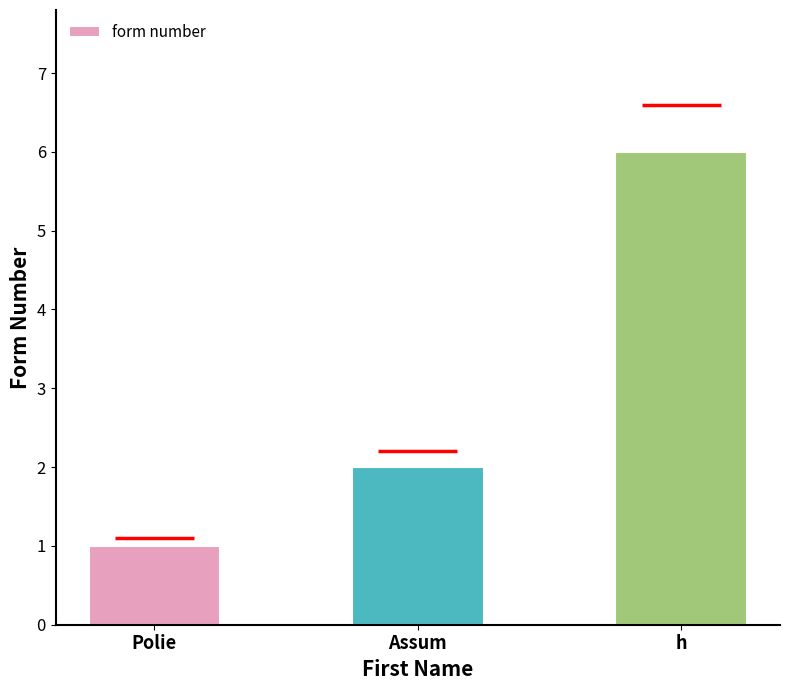

Are the bars horizontal?

No